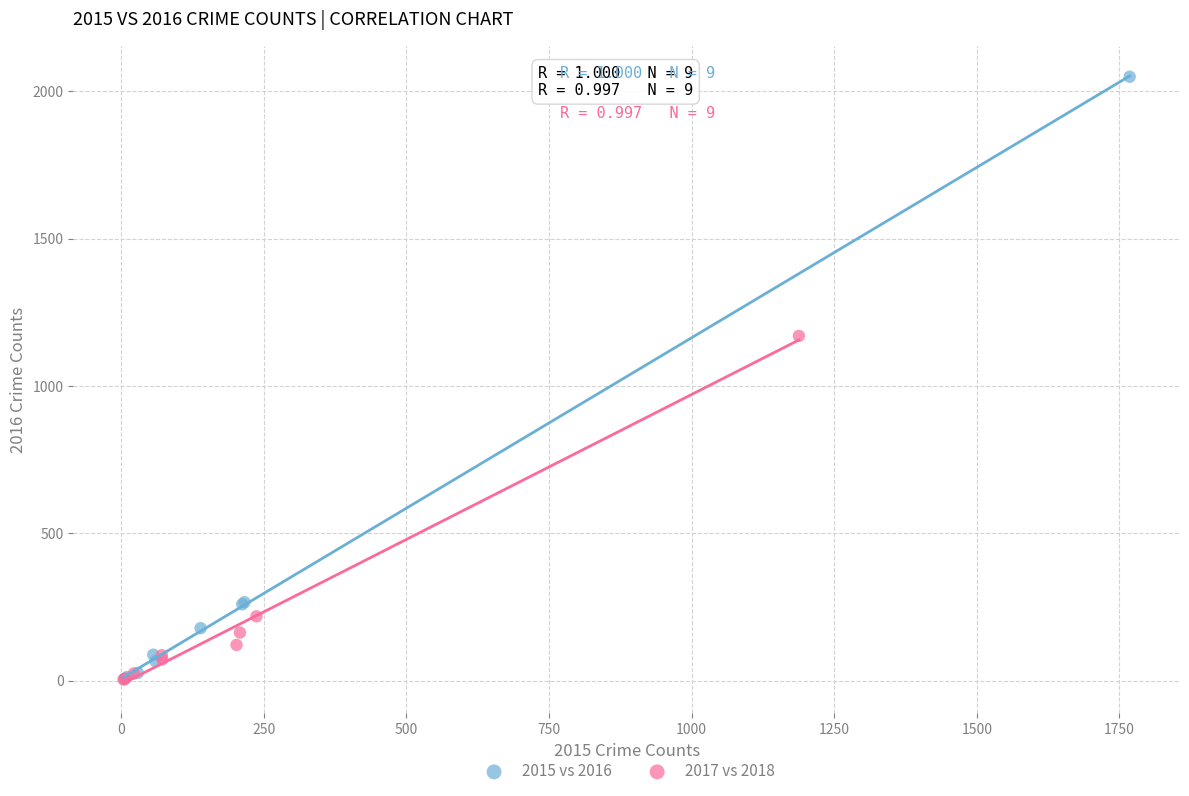

What are all the series names shown in the legend?

2015 vs 2016, 2017 vs 2018